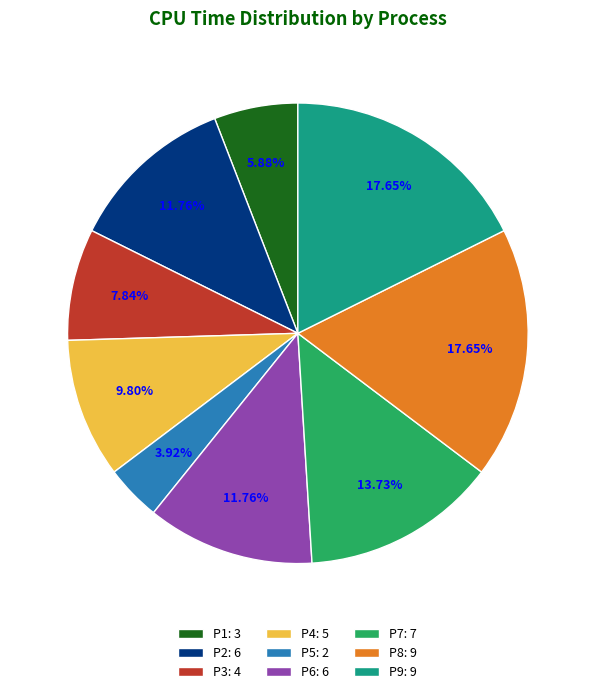

Combined, do P6 and P1 account for over 50%?

No